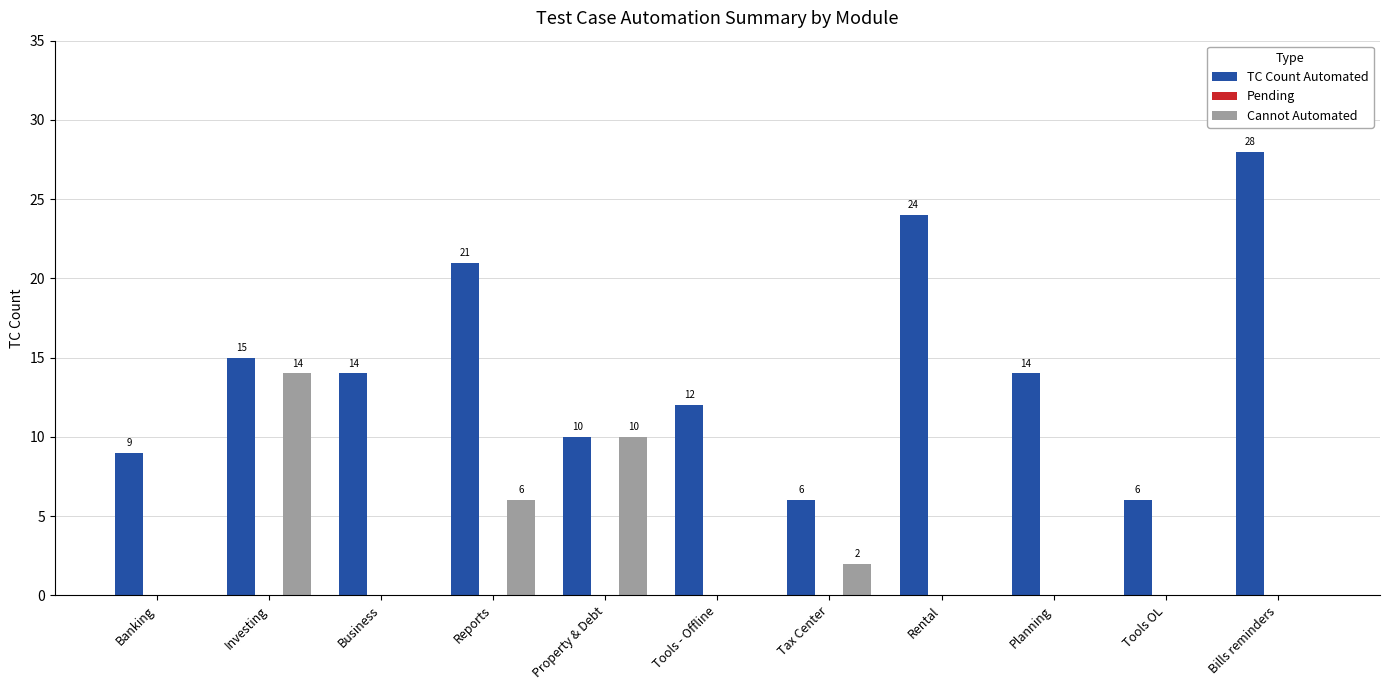

Which series changed the most between Banking and Planning?

TC Count Automated